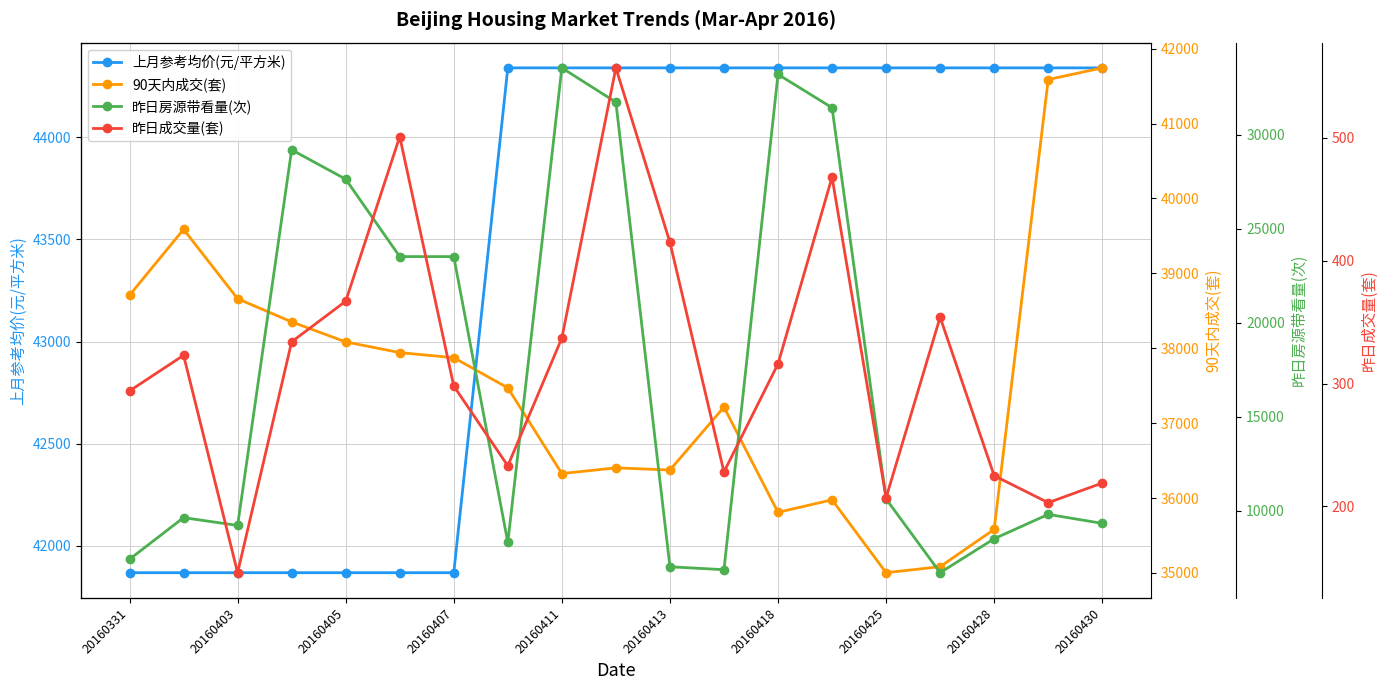

What is the maximum value for 上月参考均价(元/平方米)?

44341